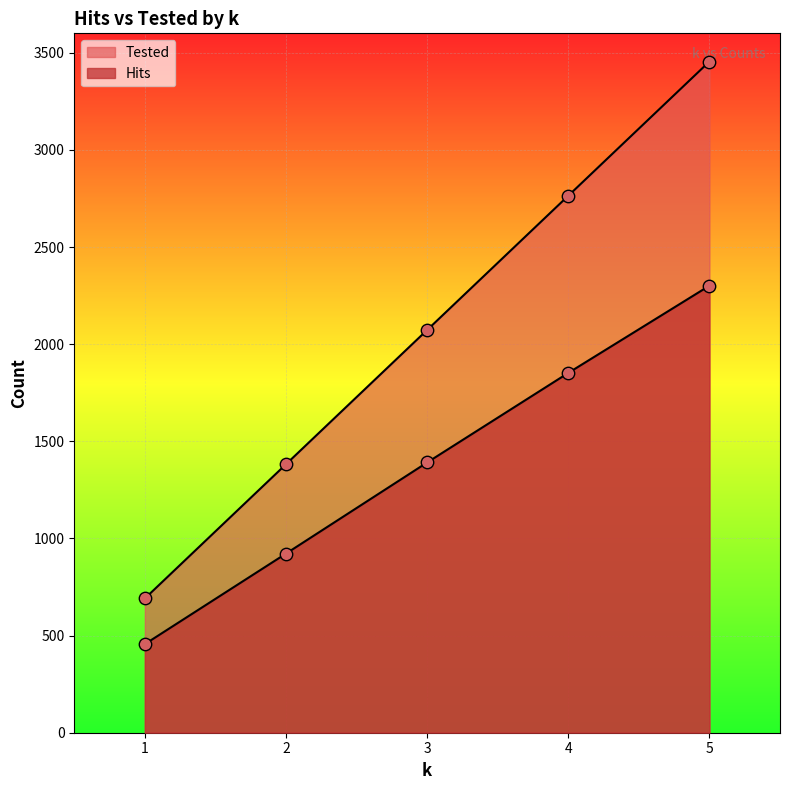

Which series has the largest total across all categories?

Tested